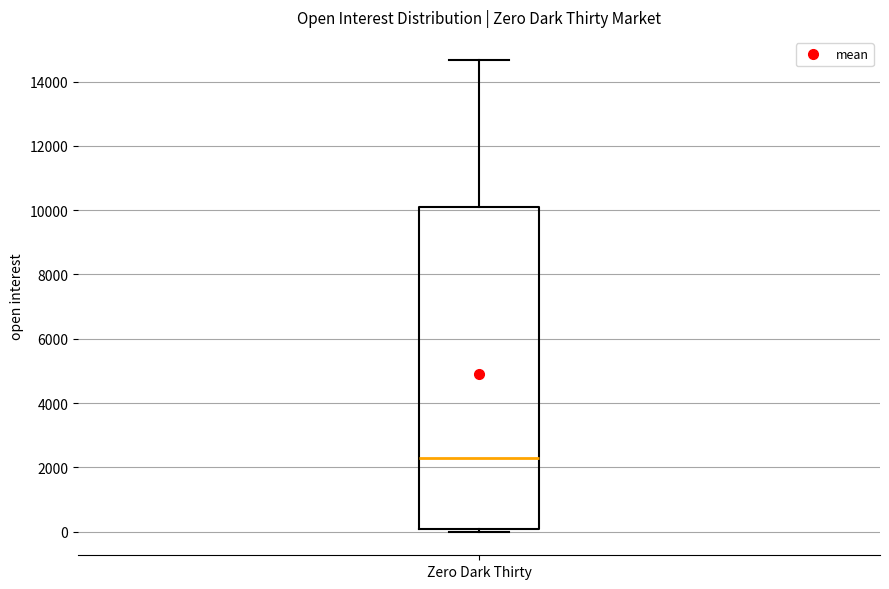

Transcribe this box plot: give where the median line is, the range the box spans, and where the two whiskers end, as read against the y-axis. The values are not printed on the chart, so give them approximately, as read against the axis.

median 2200, box 0 to 10200, whiskers 0 (just below the box's lower edge) to 14600